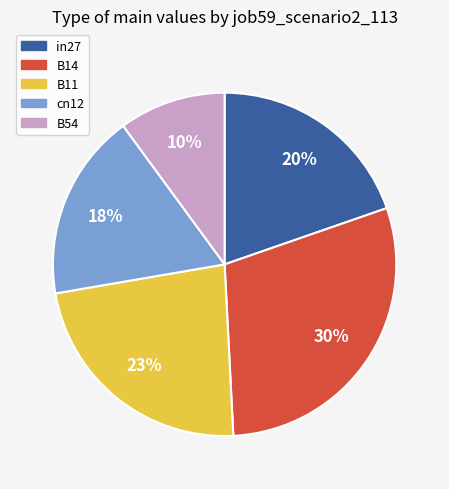

What is the largest slice in the pie chart?

B14